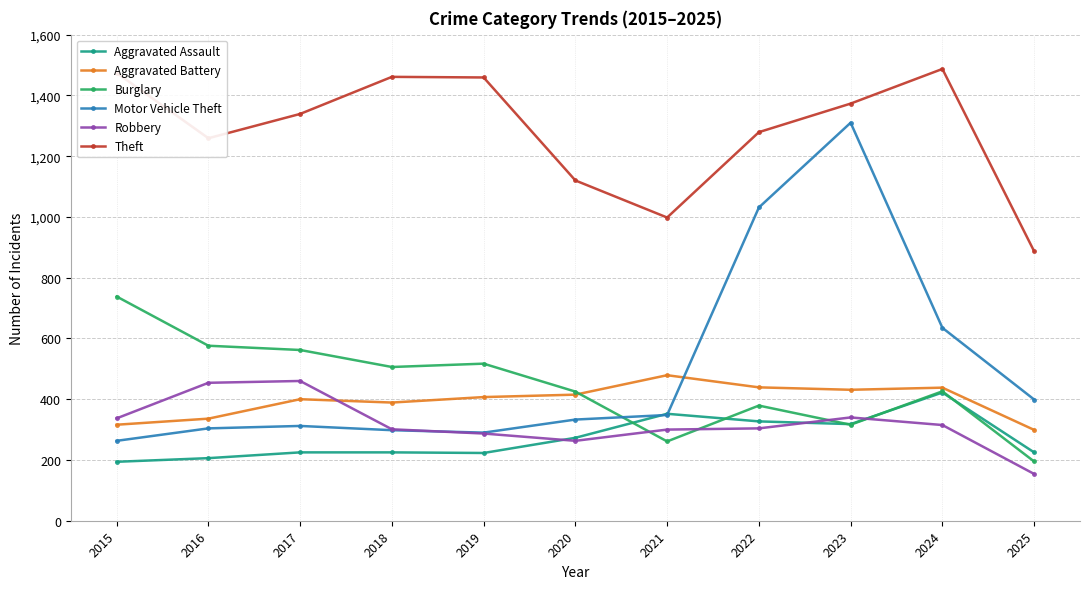

What is the value of the Motor Vehicle Theft point at the 8th from the left?

1031